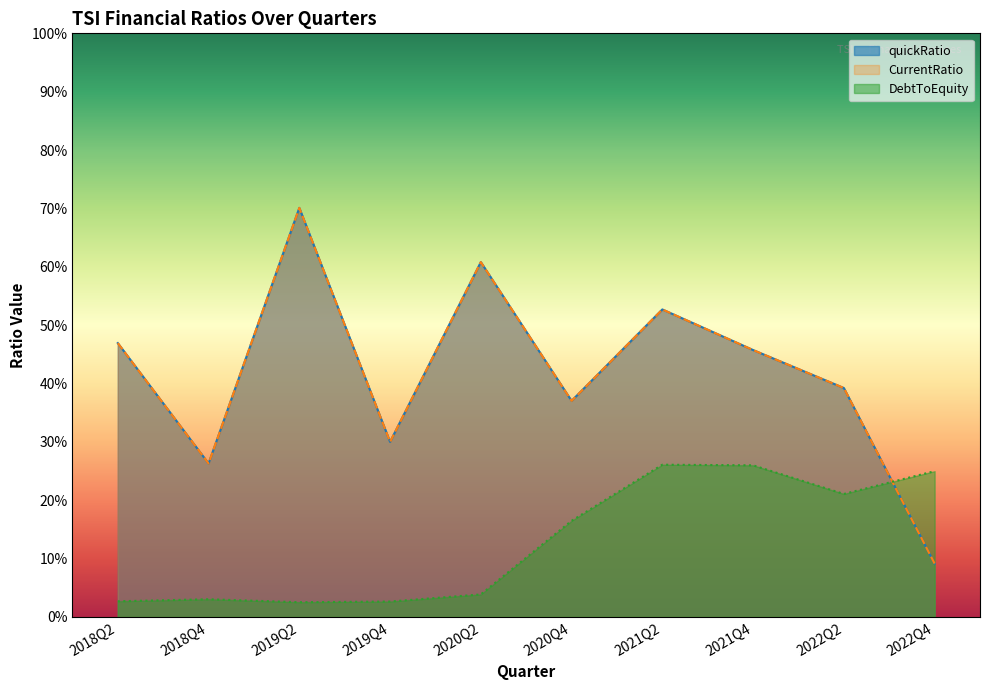

Which series has the widest spread of values?

quickRatio